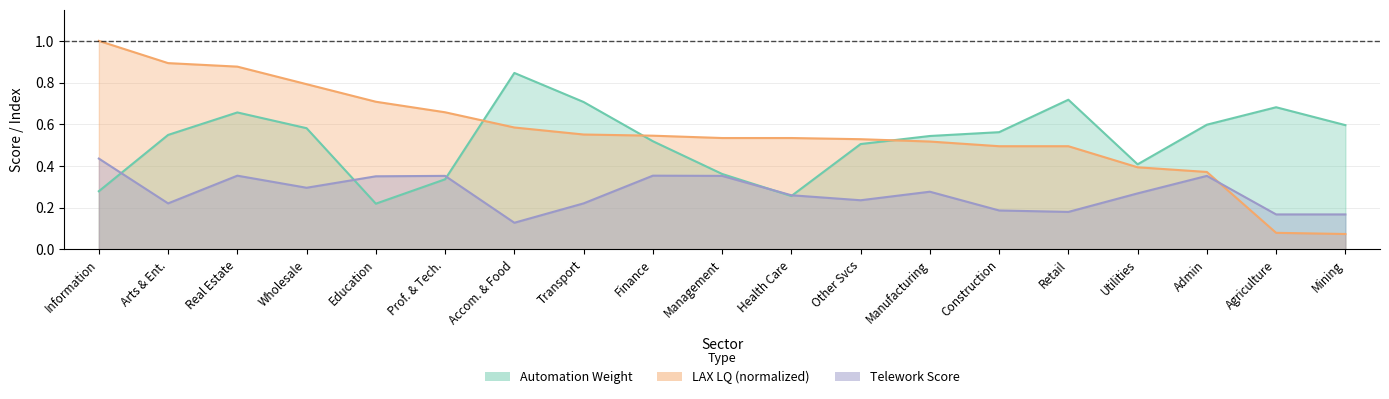

Where is Telework Score nearest to the value 0?

Accom. & Food